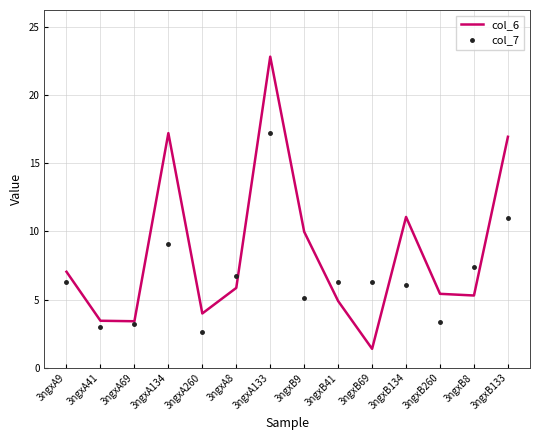

How many series are shown in this chart?

2